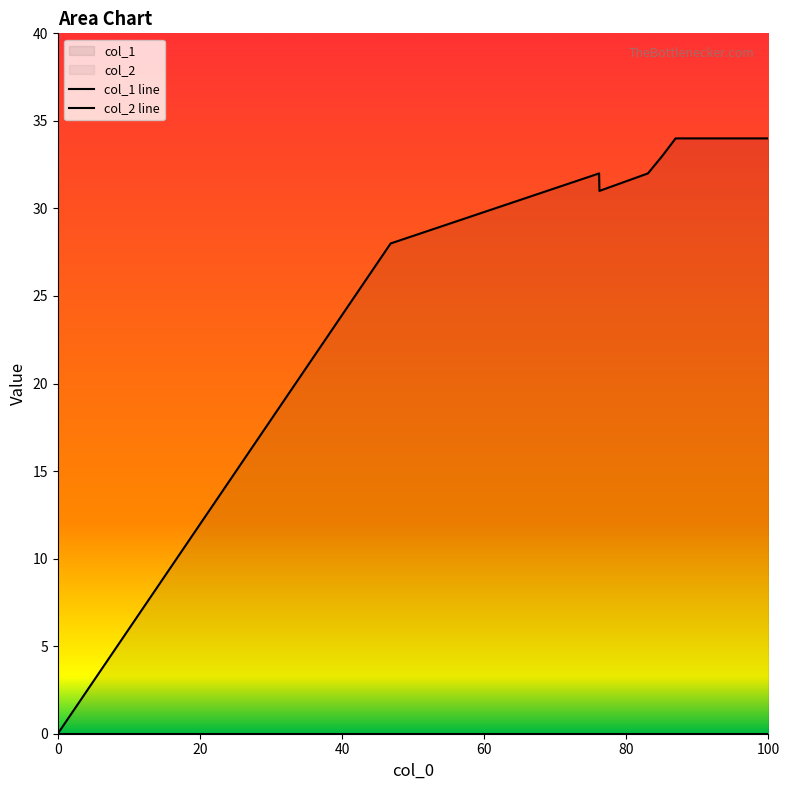

How many points are lower than both their immediate neighbors (excluding endpoints)?

1